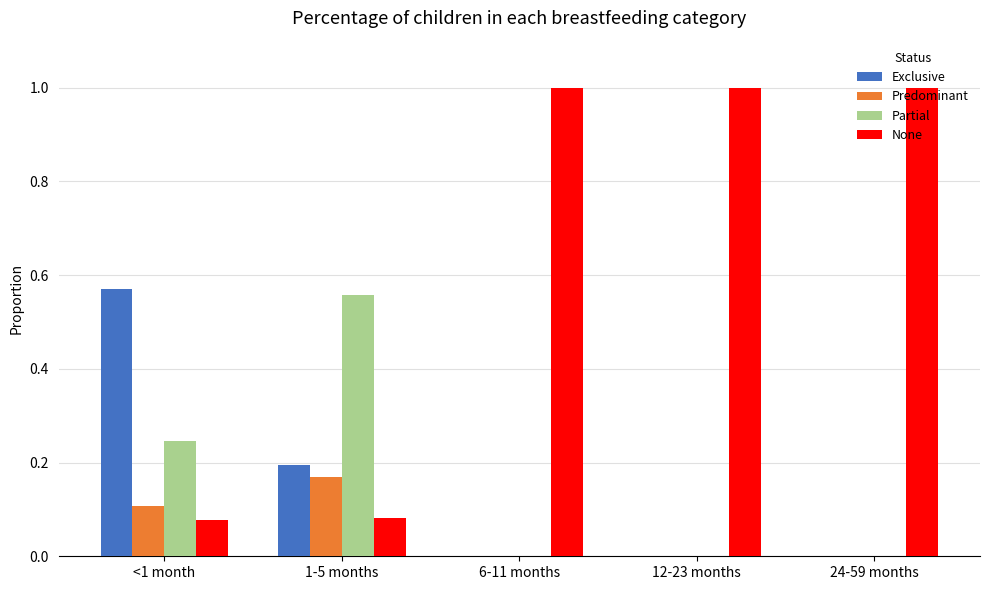

How many data points does each series have?

5